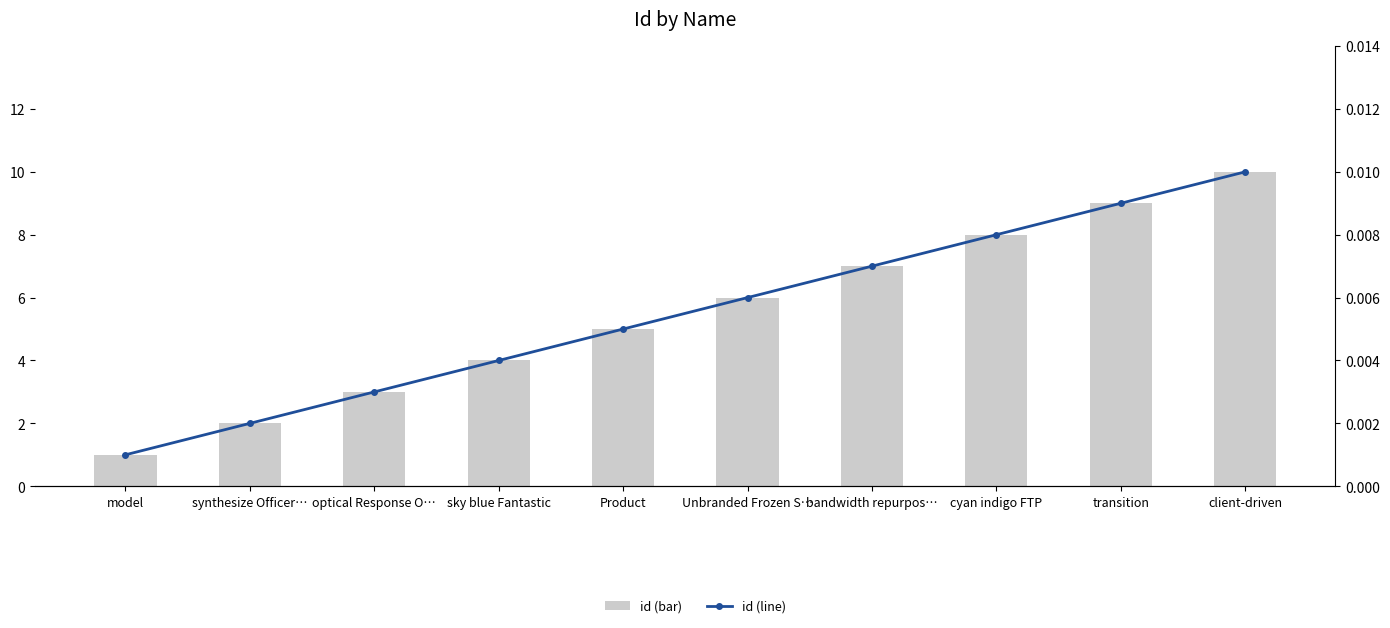

Are the bars horizontal?

No